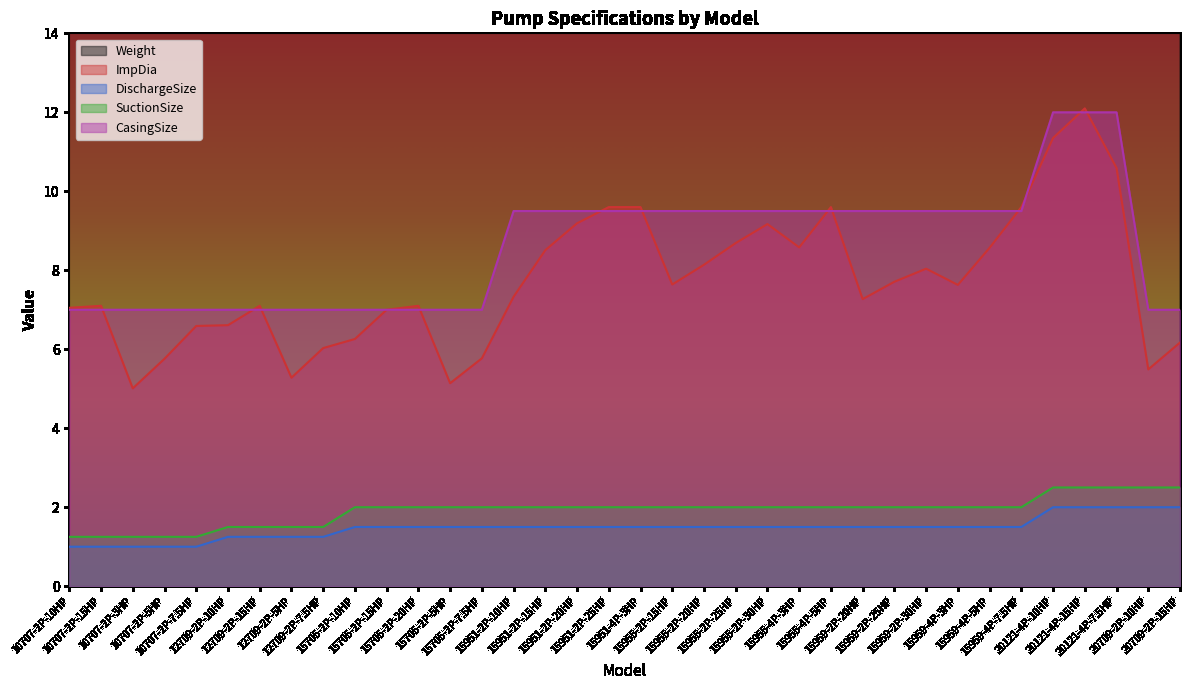

True or false: ImpDia has a value of 7.6 at 15959-4P-3HP.

True